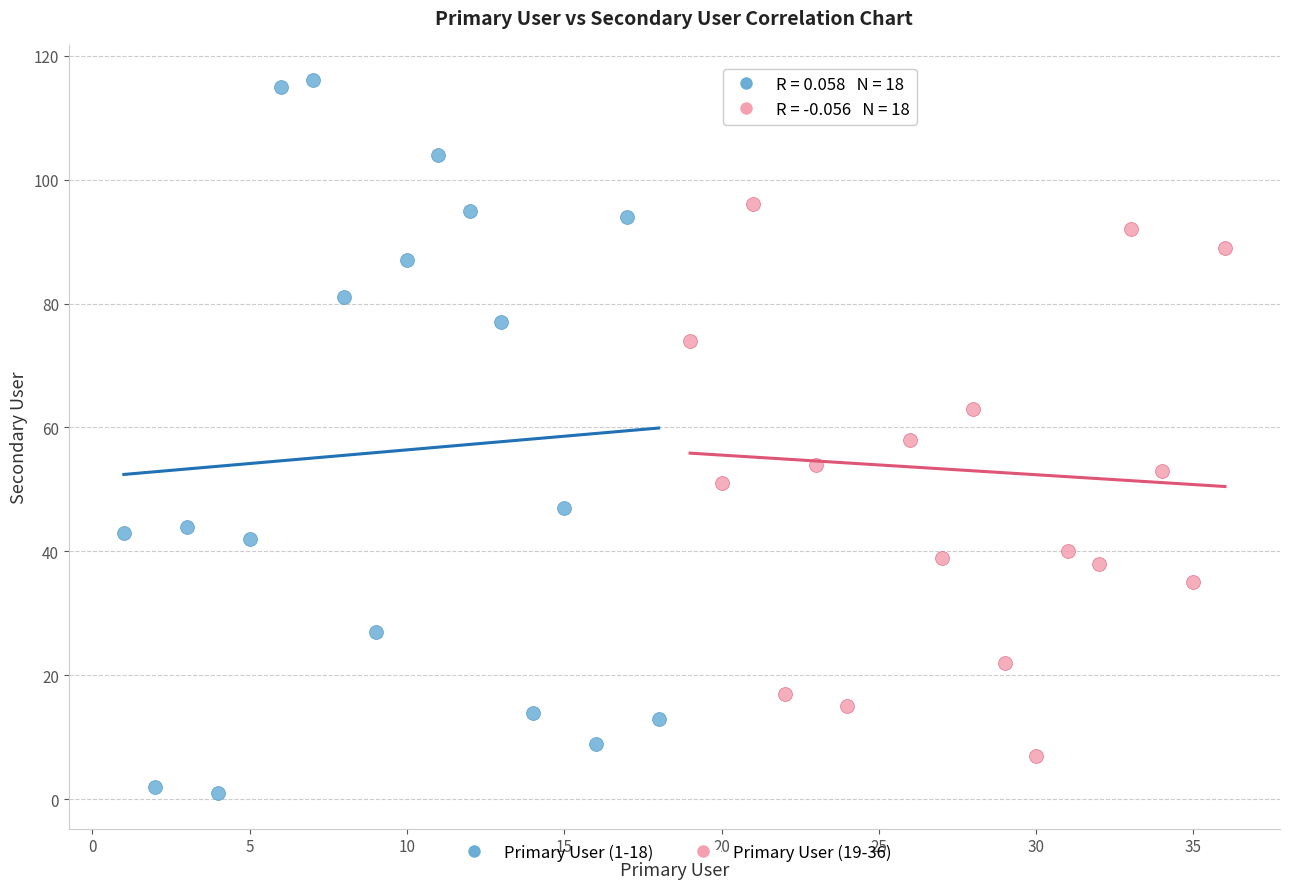

Which series contains the highest Y value?

Primary User (1-18)